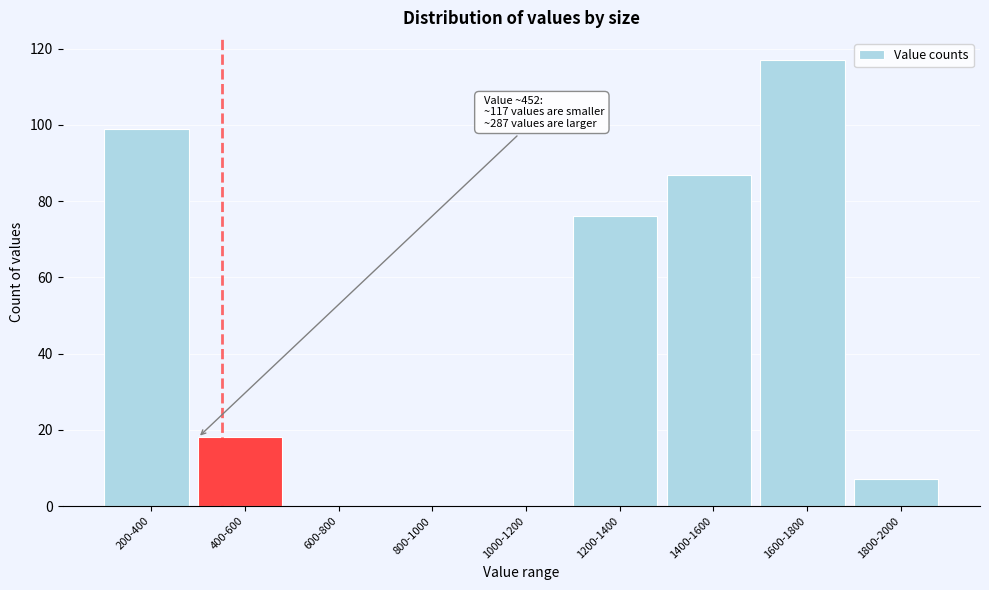

Reading right to left, extract all data points from this chart.

1800-2000=7	1600-1800=117	1400-1600=87	1200-1400=76	1000-1200=0	800-1000=0	600-800=0	400-600=18	200-400=99